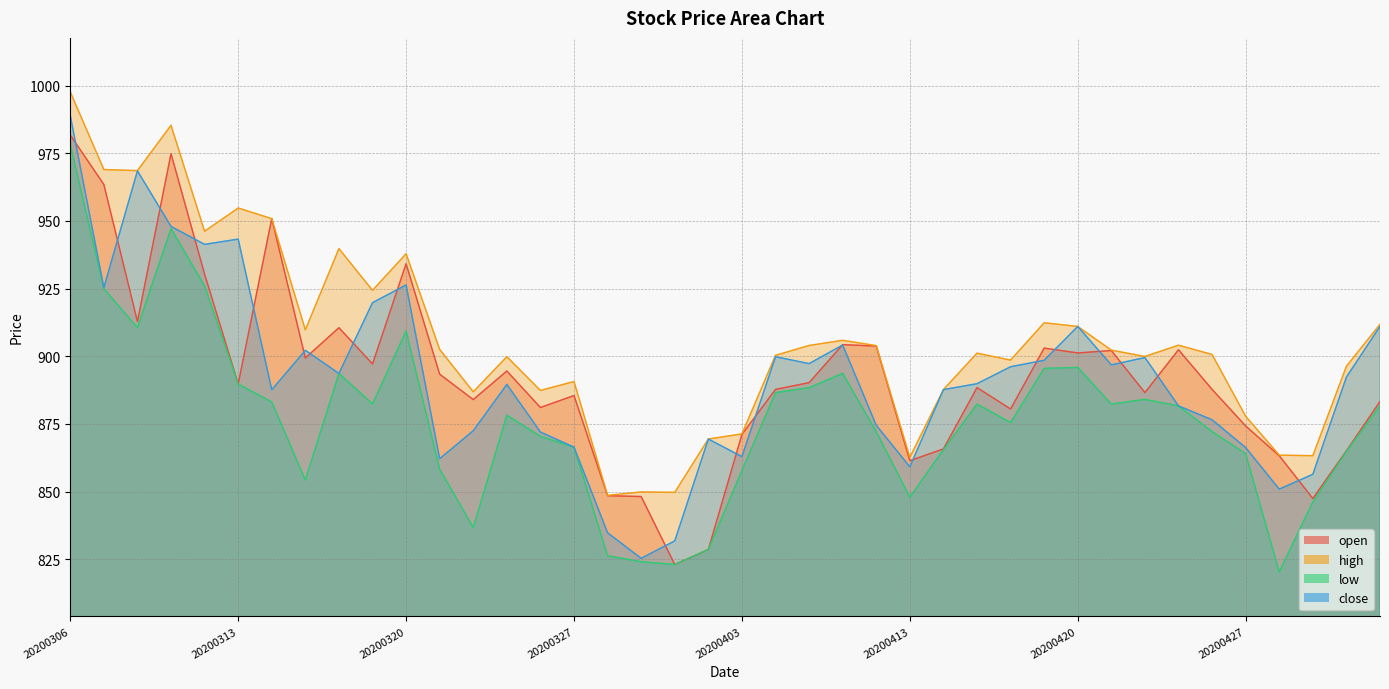

How many data points in close are less than 892?

20